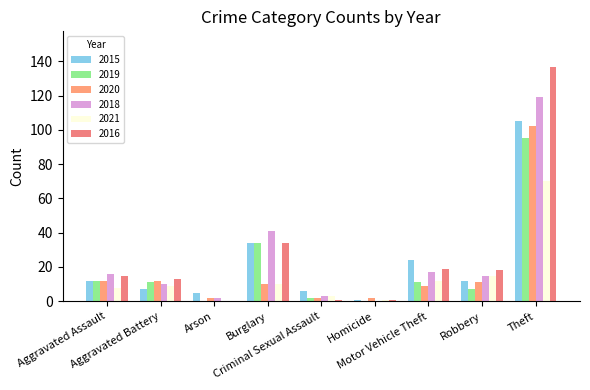

Count the number of data series in this chart.

6